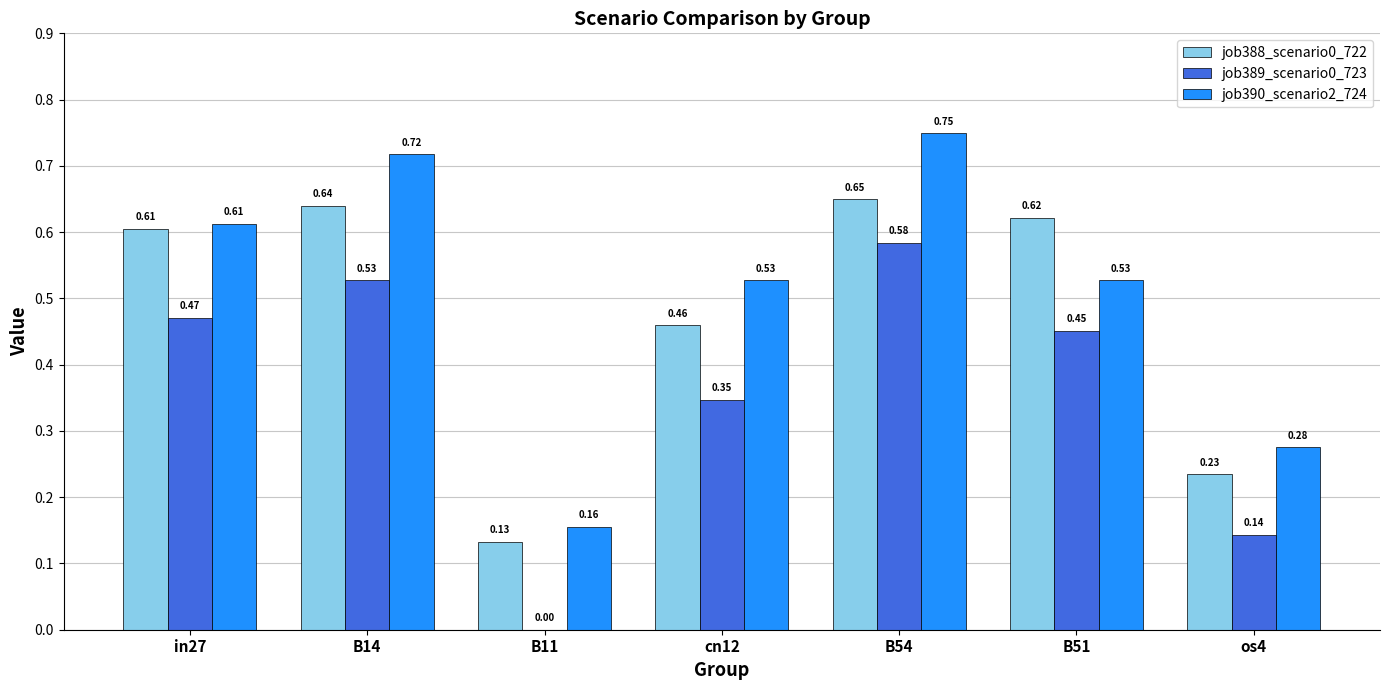

Count the number of data series in this chart.

3